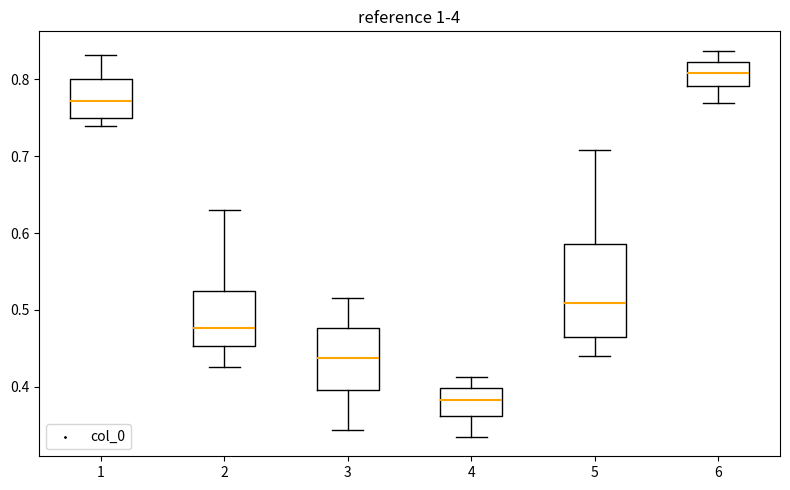

Where does the upper whisker of the box at x = 5 end on the y-axis? The values are not printed on the chart, so give them approximately, as read against the axis.

0.71